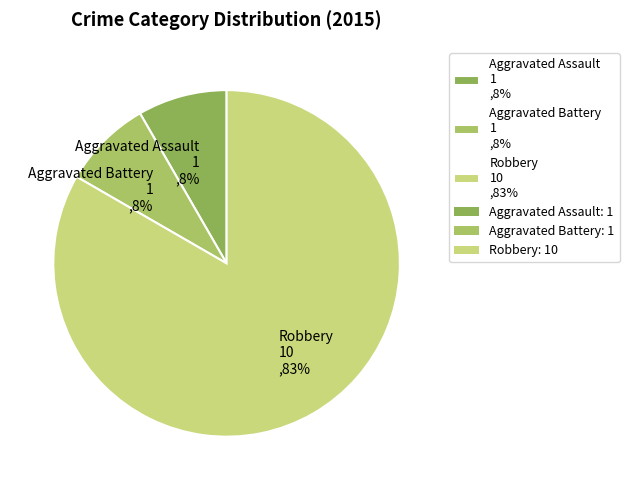

Is it true that Aggravated Assault is 8% of the pie?

True